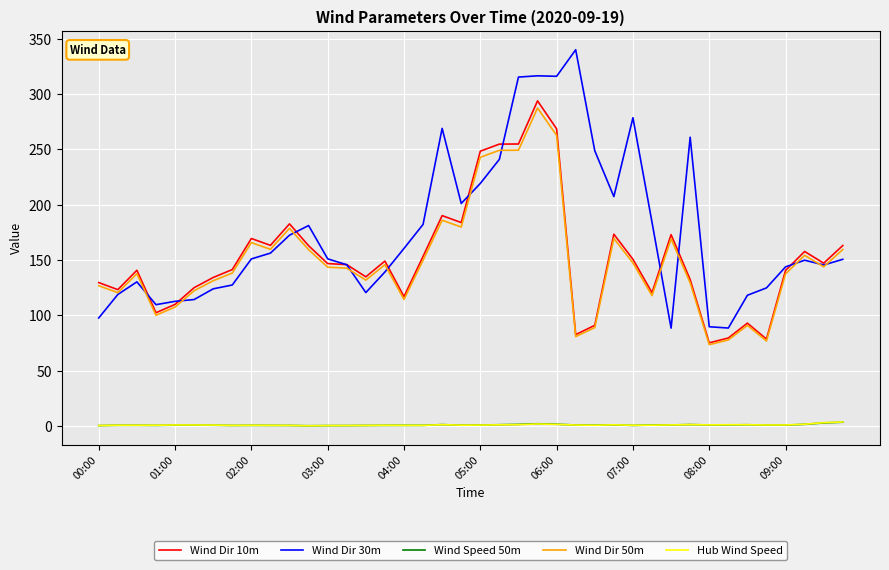

Which series has the largest range (max minus min)?

Wind Dir 30m